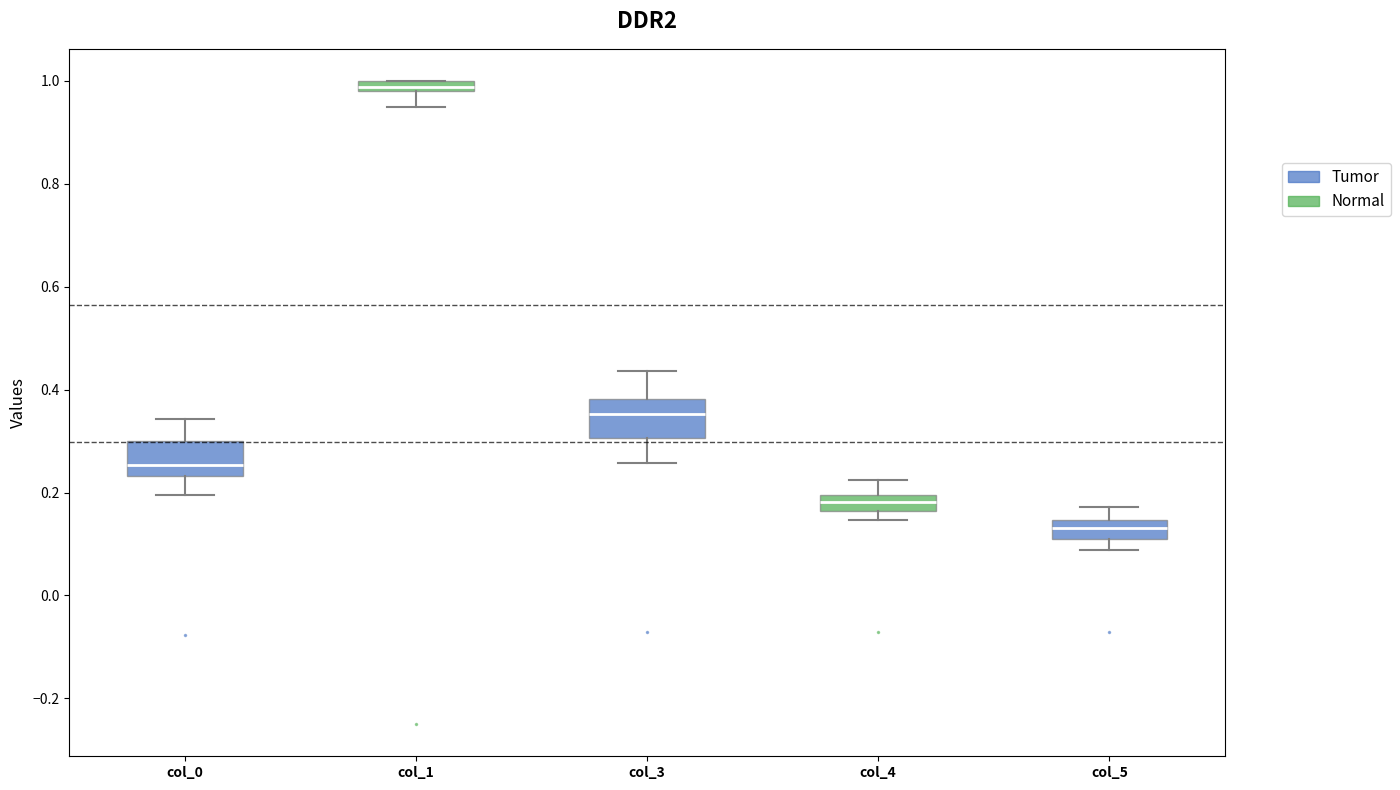

Where is the upper edge of the box for col_5 on the y-axis? The values are not printed on the chart, so give them approximately, as read against the axis.

0.14